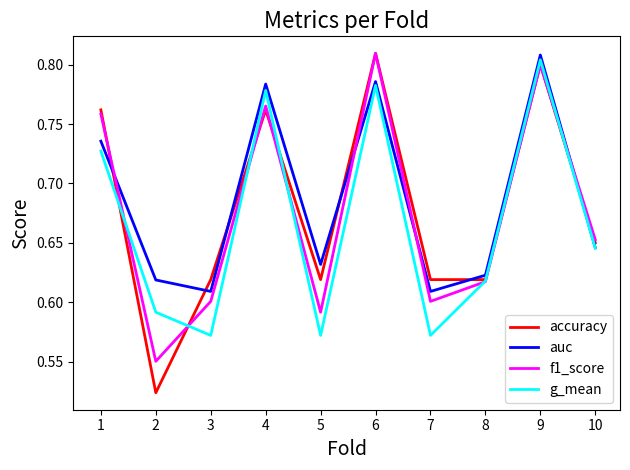

What are all the series names shown in the legend?

accuracy, auc, f1_score, g_mean